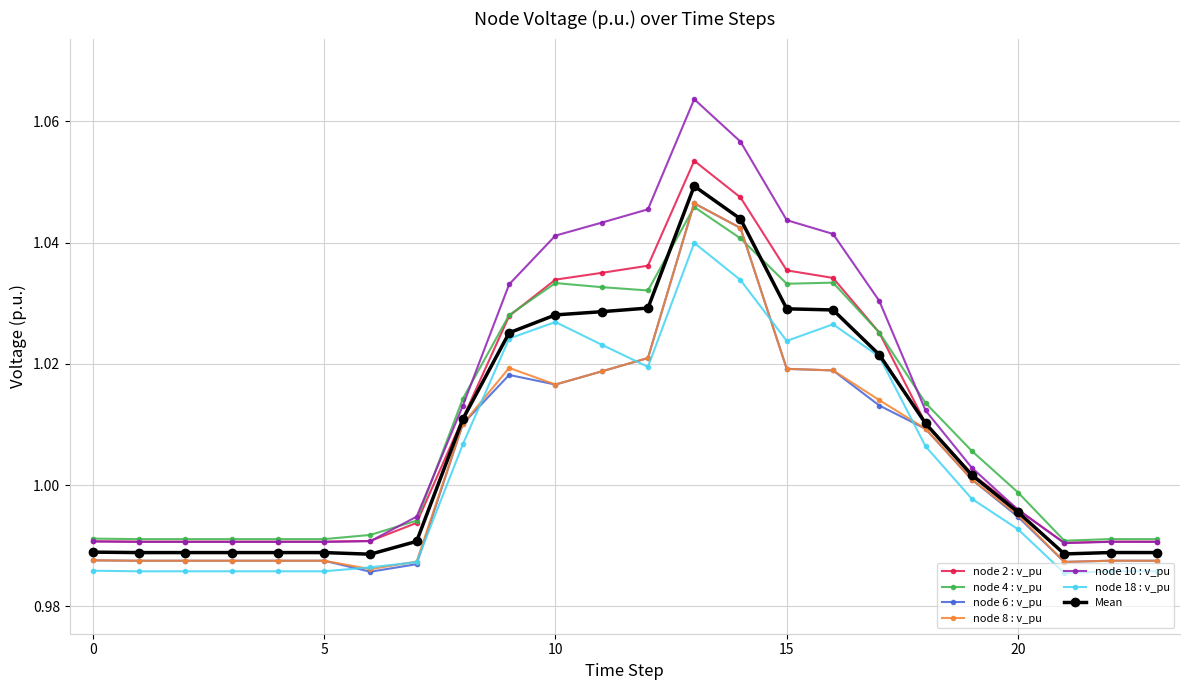

True or false: node 18 : v_pu and node 10 : v_pu intersect in this chart.

False